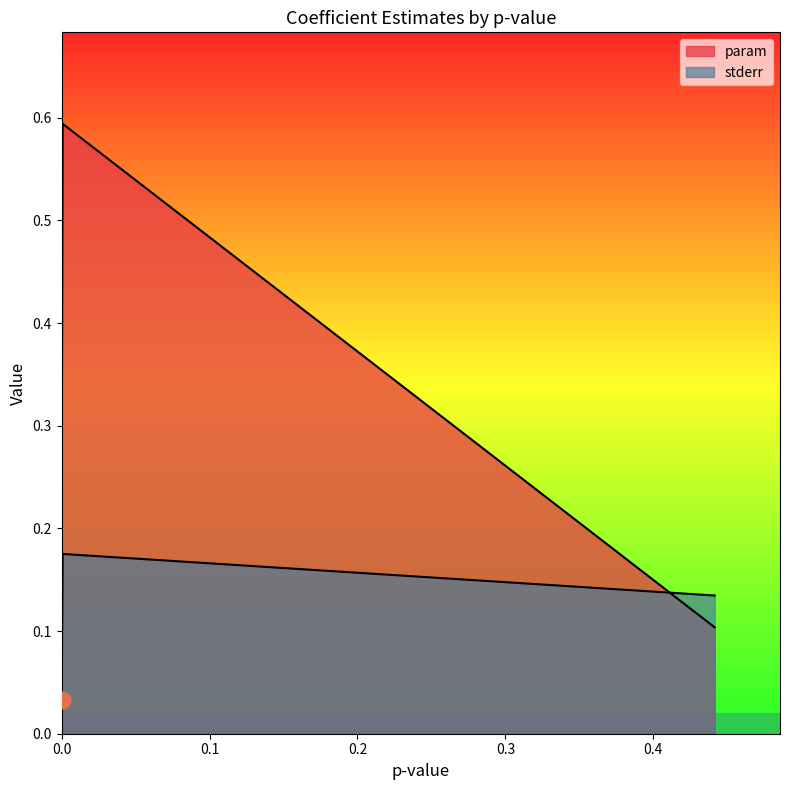

At how many categories does at least one series exceed 0?

3